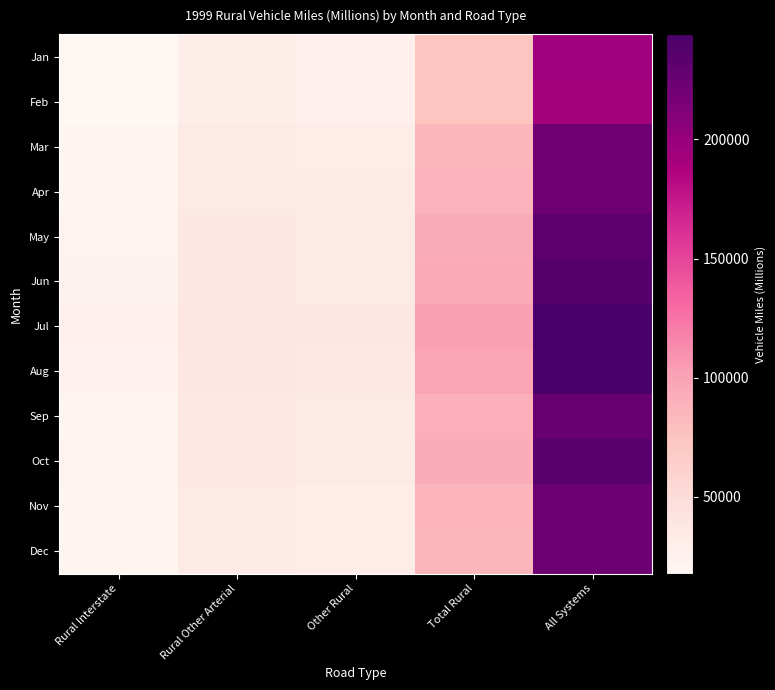

Reading left to right, transcribe all the data shown in this chart.

Jan: Rural Interstate=17758.4	Rural Other Arterial=28599.0	Other Rural=27288.9	Total Rural=73646.0	All Systems=194436.0
Feb: Rural Interstate=17632.1	Rural Other Arterial=28718.0	Other Rural=27259.7	Total Rural=73610.0	All Systems=192333.0
Mar: Rural Interstate=20652.1	Rural Other Arterial=33144.8	Other Rural=31598.2	Total Rural=85395.0	All Systems=221739.0
Apr: Rural Interstate=21389.6	Rural Other Arterial=33822.2	Other Rural=32364.2	Total Rural=87576.0	All Systems=221979.0
May: Rural Interstate=22675.8	Rural Other Arterial=36269.2	Other Rural=34498.5	Total Rural=93443.0	All Systems=231814.0
Jun: Rural Interstate=23184.1	Rural Other Arterial=36682.3	Other Rural=35009.5	Total Rural=94875.0	All Systems=237016.0
Jul: Rural Interstate=25483.0	Rural Other Arterial=39376.8	Other Rural=36595.3	Total Rural=101455.0	All Systems=244198.0
Aug: Rural Interstate=24651.5	Rural Other Arterial=38509.2	Other Rural=35680.6	Total Rural=98842.0	All Systems=242568.0
Sep: Rural Interstate=21854.8	Rural Other Arterial=35432.7	Other Rural=33255.6	Total Rural=90544.0	All Systems=225303.0
Oct: Rural Interstate=22531.7	Rural Other Arterial=36133.7	Other Rural=34009.6	Total Rural=92676.0	All Systems=234661.0
Nov: Rural Interstate=21489.7	Rural Other Arterial=33650.3	Other Rural=31465.1	Total Rural=86605.0	All Systems=222831.0
Dec: Rural Interstate=20901.3	Rural Other Arterial=32989.8	Other Rural=31073.0	Total Rural=84964.0	All Systems=222458.0